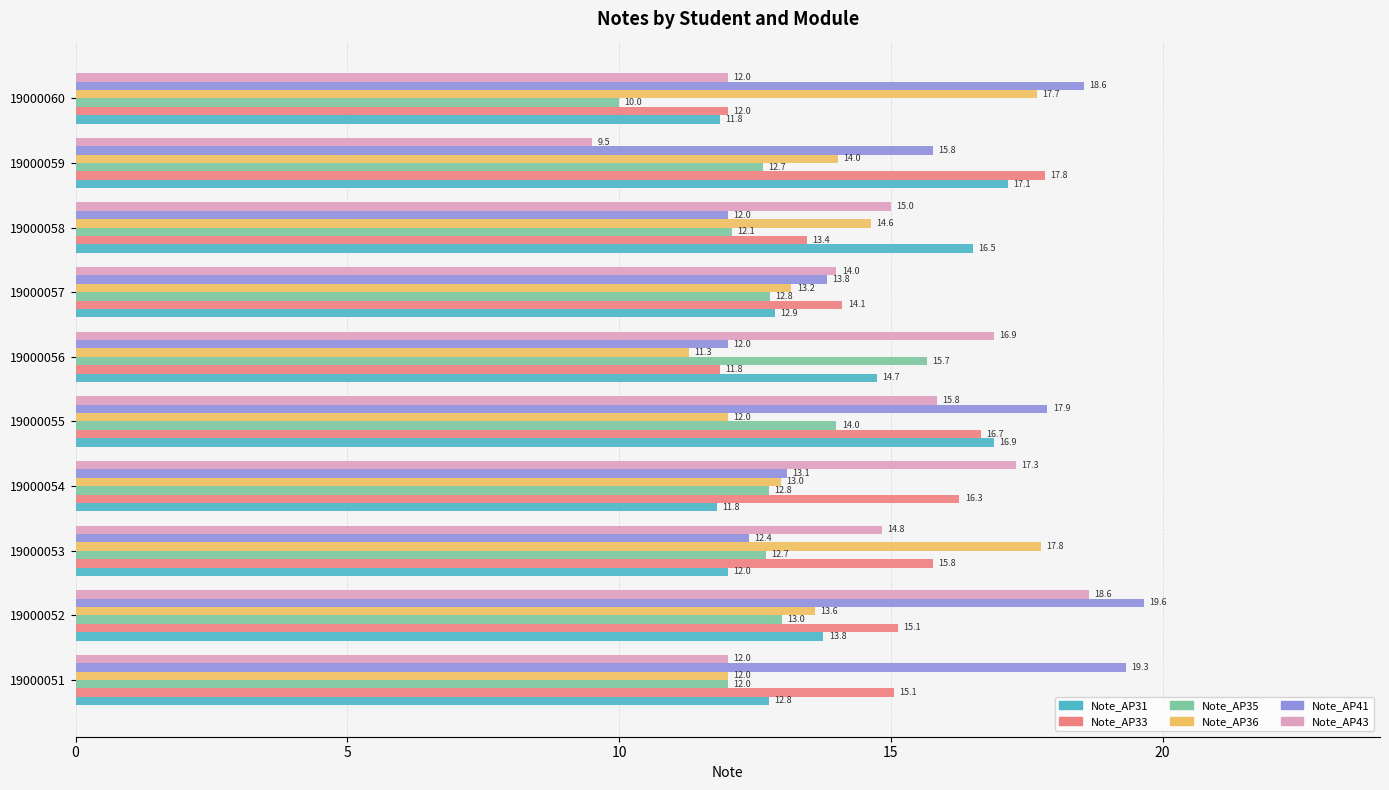

The value of Note_AP41 at 19000058 is 12.0. True or false?

True